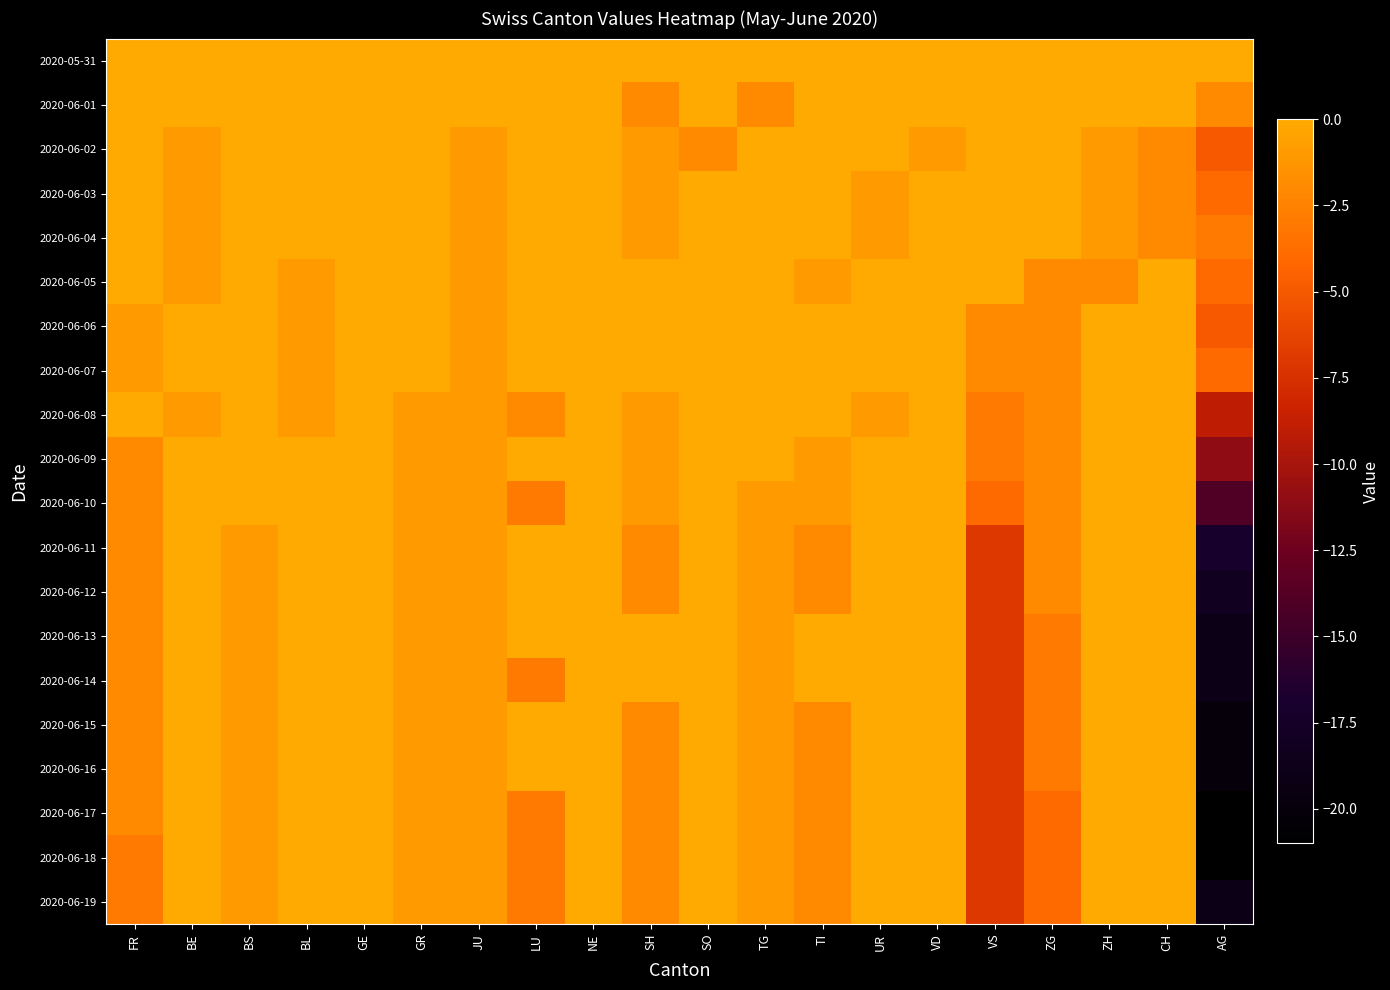

Reading right to left, list all the values displayed in this chart.

2020-05-31: AG=0	CH=0	ZH=0	ZG=0	VS=0	VD=0	UR=0	TI=0	TG=0	SO=0	SH=0	NE=0	LU=0	JU=0	GR=0	GE=0	BL=0	BS=0	BE=0	FR=0
2020-06-01: AG=-2	CH=0	ZH=0	ZG=0	VS=0	VD=0	UR=0	TI=0	TG=-2	SO=0	SH=-2	NE=0	LU=0	JU=0	GR=0	GE=0	BL=0	BS=0	BE=0	FR=0
2020-06-02: AG=-5	CH=-2	ZH=-1	ZG=0	VS=0	VD=-1	UR=0	TI=0	TG=0	SO=-2	SH=-1	NE=0	LU=0	JU=-1	GR=0	GE=1	BL=0	BS=0	BE=-1	FR=0
2020-06-03: AG=-4	CH=-2	ZH=-1	ZG=0	VS=0	VD=0	UR=-1	TI=1	TG=0	SO=0	SH=-1	NE=0	LU=0	JU=-1	GR=0	GE=1	BL=0	BS=0	BE=-1	FR=0
2020-06-04: AG=-3	CH=-2	ZH=-1	ZG=0	VS=0	VD=0	UR=-1	TI=0	TG=0	SO=0	SH=-1	NE=0	LU=0	JU=-1	GR=0	GE=1	BL=0	BS=0	BE=-1	FR=0
2020-06-05: AG=-4	CH=0	ZH=-2	ZG=-2	VS=0	VD=0	UR=0	TI=-1	TG=0	SO=0	SH=0	NE=1	LU=0	JU=-1	GR=0	GE=1	BL=-1	BS=0	BE=-1	FR=0
2020-06-06: AG=-5	CH=0	ZH=0	ZG=-2	VS=-2	VD=0	UR=0	TI=0	TG=0	SO=0	SH=0	NE=0	LU=0	JU=-1	GR=0	GE=0	BL=-1	BS=0	BE=0	FR=-1
2020-06-07: AG=-4	CH=0	ZH=0	ZG=-2	VS=-2	VD=0	UR=0	TI=0	TG=0	SO=0	SH=0	NE=1	LU=0	JU=-1	GR=0	GE=0	BL=-1	BS=0	BE=0	FR=-1
2020-06-08: AG=-9	CH=0	ZH=0	ZG=-2	VS=-3	VD=0	UR=-1	TI=0	TG=0	SO=0	SH=-1	NE=1	LU=-2	JU=-1	GR=-1	GE=1	BL=-1	BS=0	BE=-1	FR=0
2020-06-09: AG=-11	CH=0	ZH=0	ZG=-2	VS=-3	VD=0	UR=0	TI=-1	TG=0	SO=0	SH=-1	NE=0	LU=0	JU=-1	GR=-1	GE=1	BL=0	BS=0	BE=0	FR=-2
2020-06-10: AG=-14	CH=0	ZH=0	ZG=-2	VS=-4	VD=0	UR=0	TI=-1	TG=-1	SO=0	SH=-1	NE=0	LU=-3	JU=-1	GR=-1	GE=1	BL=0	BS=0	BE=0	FR=-2
2020-06-11: AG=-17	CH=0	ZH=0	ZG=-2	VS=-7	VD=0	UR=0	TI=-2	TG=-1	SO=0	SH=-2	NE=1	LU=0	JU=-1	GR=-1	GE=2	BL=0	BS=-1	BE=0	FR=-2
2020-06-12: AG=-18	CH=0	ZH=0	ZG=-2	VS=-7	VD=0	UR=0	TI=-2	TG=-1	SO=0	SH=-2	NE=0	LU=0	JU=-1	GR=-1	GE=2	BL=0	BS=-1	BE=0	FR=-2
2020-06-13: AG=-19	CH=0	ZH=0	ZG=-3	VS=-7	VD=0	UR=0	TI=0	TG=-1	SO=0	SH=0	NE=0	LU=0	JU=-1	GR=-1	GE=0	BL=0	BS=-1	BE=0	FR=-2
2020-06-14: AG=-19	CH=0	ZH=0	ZG=-3	VS=-7	VD=0	UR=0	TI=0	TG=-1	SO=0	SH=0	NE=0	LU=-3	JU=-1	GR=-1	GE=0	BL=0	BS=-1	BE=0	FR=-2
2020-06-15: AG=-20	CH=0	ZH=0	ZG=-3	VS=-7	VD=0	UR=0	TI=-2	TG=-1	SO=0	SH=-2	NE=1	LU=0	JU=-1	GR=-1	GE=1	BL=0	BS=-1	BE=0	FR=-2
2020-06-16: AG=-20	CH=0	ZH=0	ZG=-3	VS=-7	VD=0	UR=0	TI=-2	TG=-1	SO=0	SH=-2	NE=0	LU=0	JU=-1	GR=-1	GE=1	BL=0	BS=-1	BE=0	FR=-2
2020-06-17: AG=-21	CH=0	ZH=0	ZG=-4	VS=-7	VD=0	UR=0	TI=-2	TG=-1	SO=0	SH=-2	NE=0	LU=-3	JU=-1	GR=-1	GE=1	BL=0	BS=-1	BE=0	FR=-2
2020-06-18: AG=-21	CH=0	ZH=0	ZG=-4	VS=-7	VD=0	UR=0	TI=-2	TG=-1	SO=0	SH=-2	NE=0	LU=-3	JU=-1	GR=-1	GE=2	BL=0	BS=-1	BE=0	FR=-3
2020-06-19: AG=-19	CH=0	ZH=0	ZG=-4	VS=-7	VD=0	UR=0	TI=-2	TG=-1	SO=0	SH=-2	NE=1	LU=-3	JU=-1	GR=-1	GE=3	BL=0	BS=-1	BE=0	FR=-3